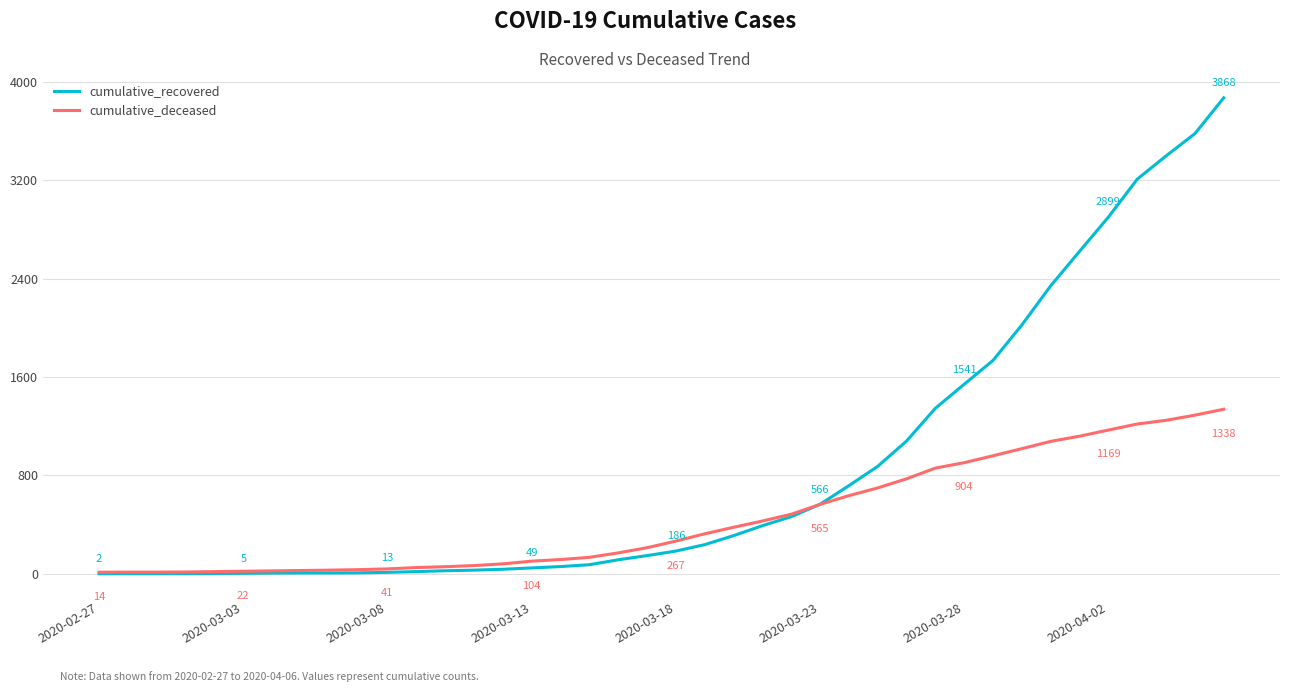

Which series has the largest range (max minus min)?

cumulative_recovered